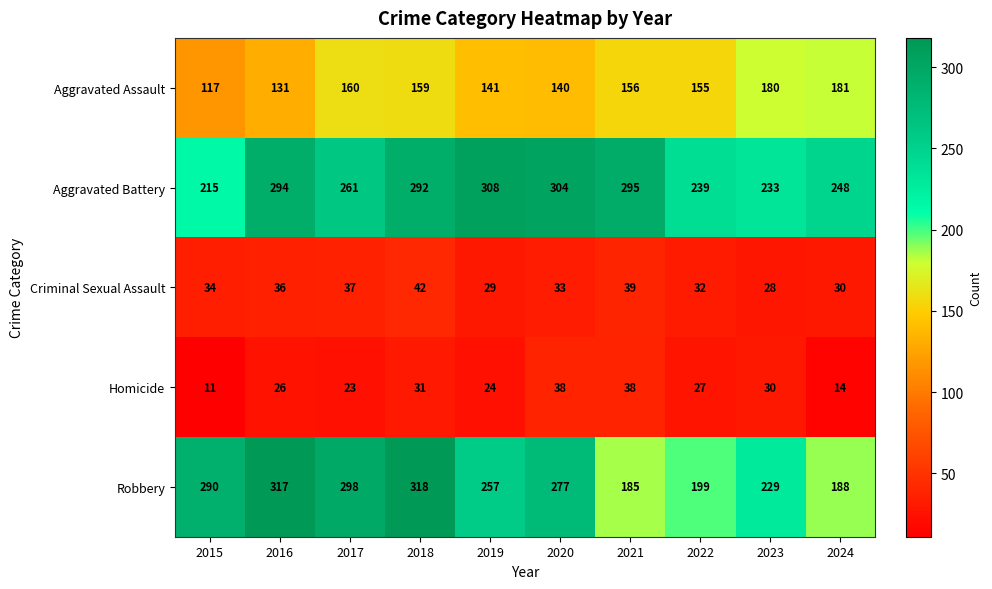

What is the minimum value shown in the chart?

11